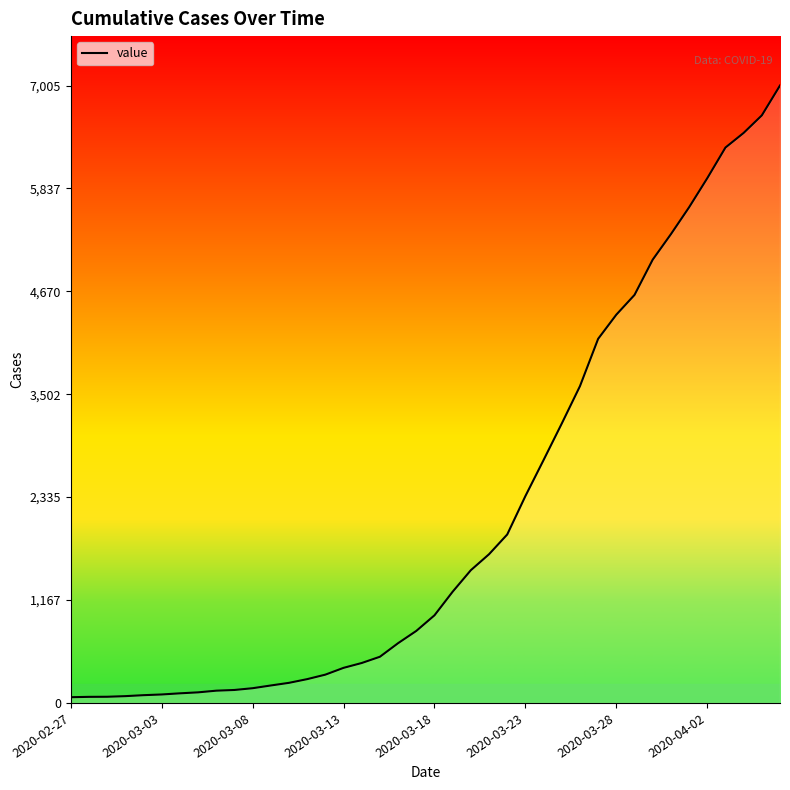

What is the difference between the maximum and minimum values?

6940